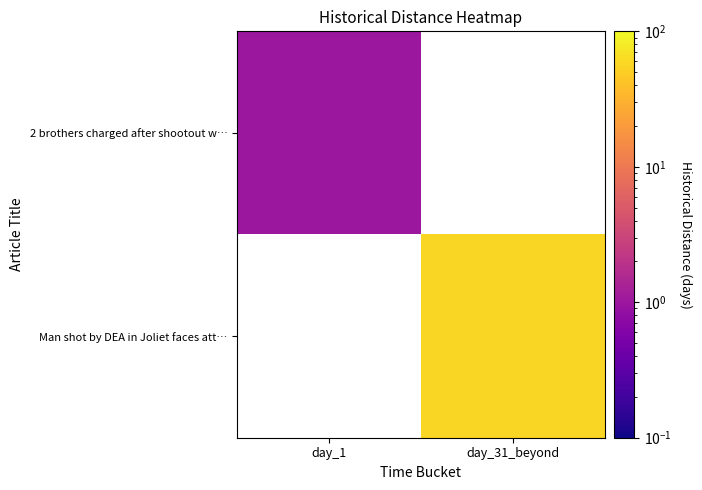

At which label does Man shot by DEA in Joliet faces att… reach its peak?

day_1